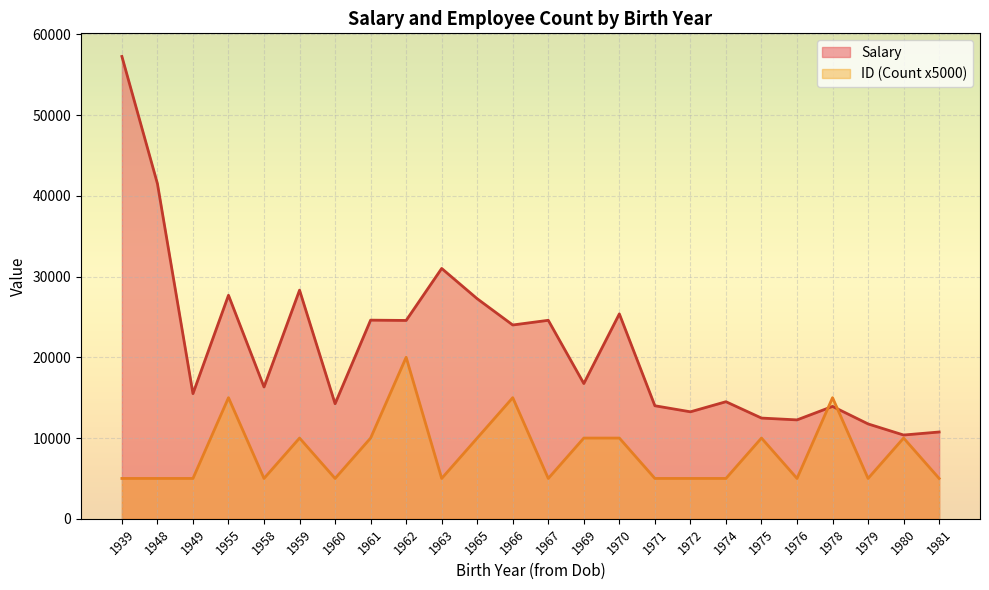

How many categories are shown in the chart?

24